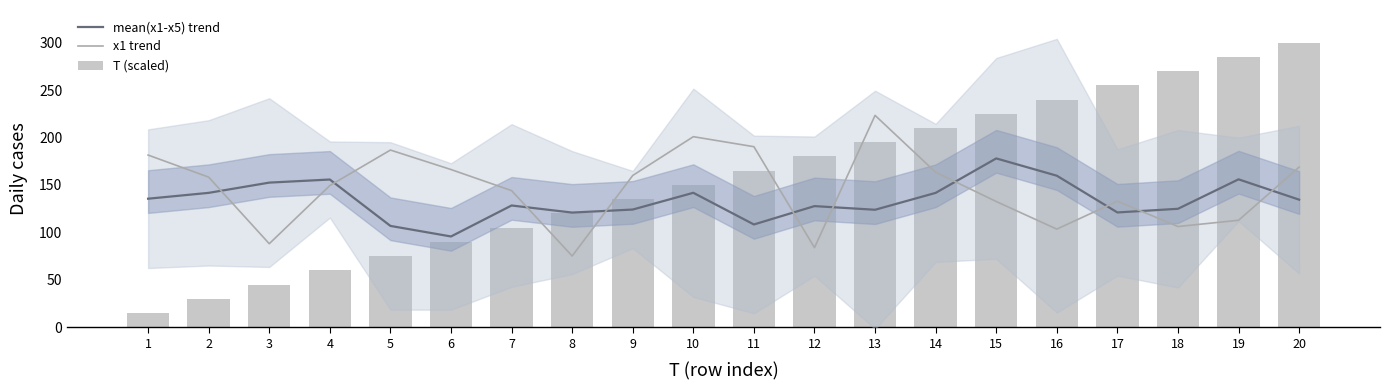

What is the value of the mean(x1-x5) trend bar at the 5th from the left?

106.8